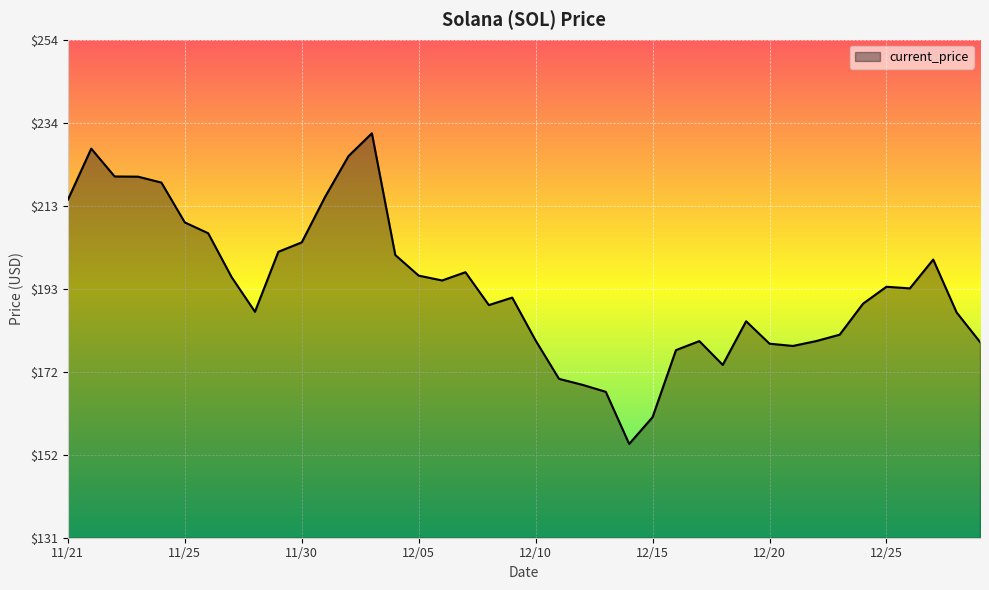

What is the minimum value shown in the chart?

154.3